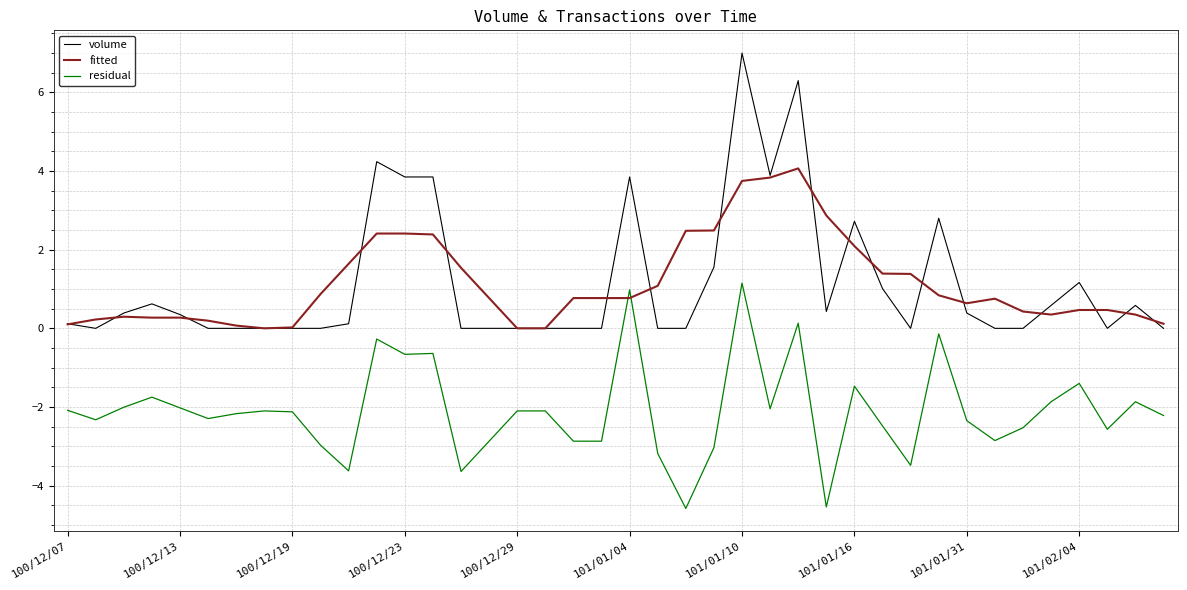

After their last crossing, which series has the higher values: fitted or residual?

fitted